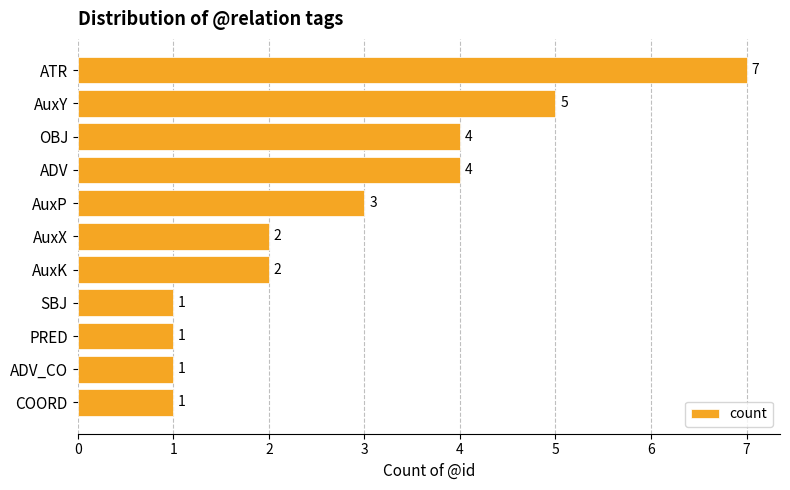

What is the sum of the values at ATR and AuxY?

12